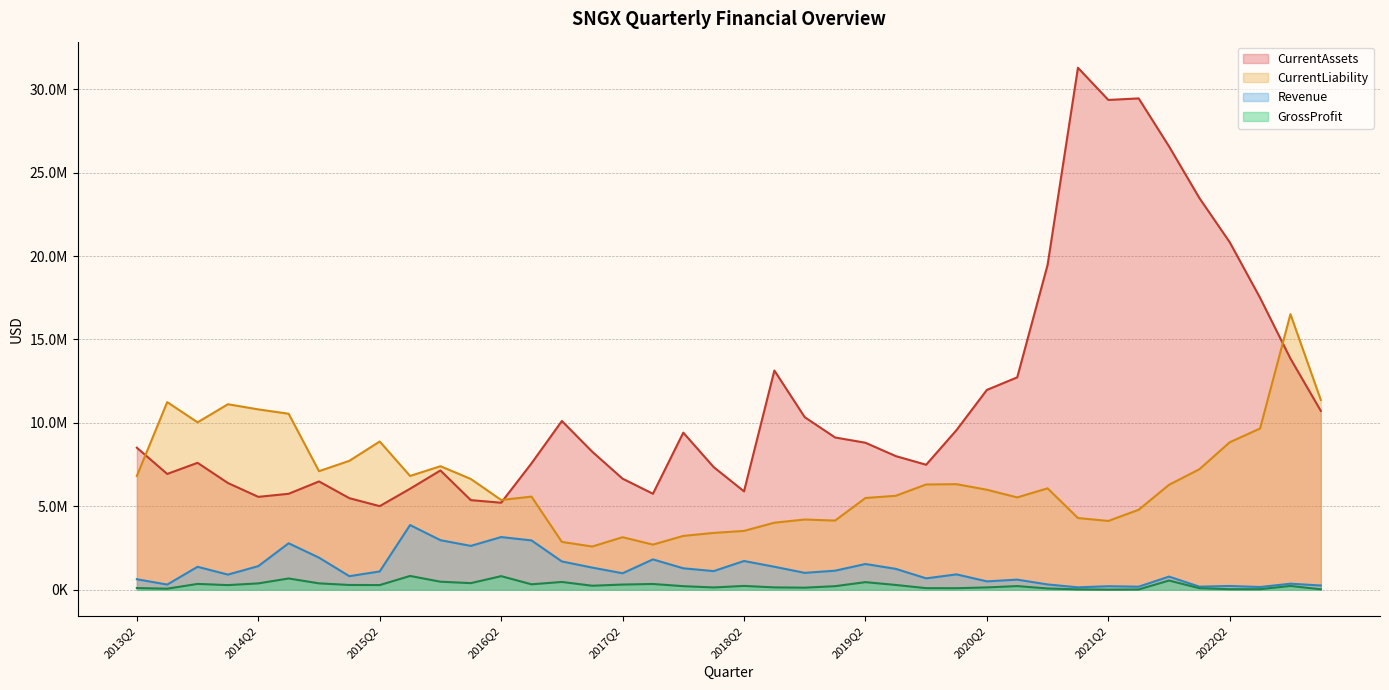

How many interior local valleys does the CurrentAssets series have?

8